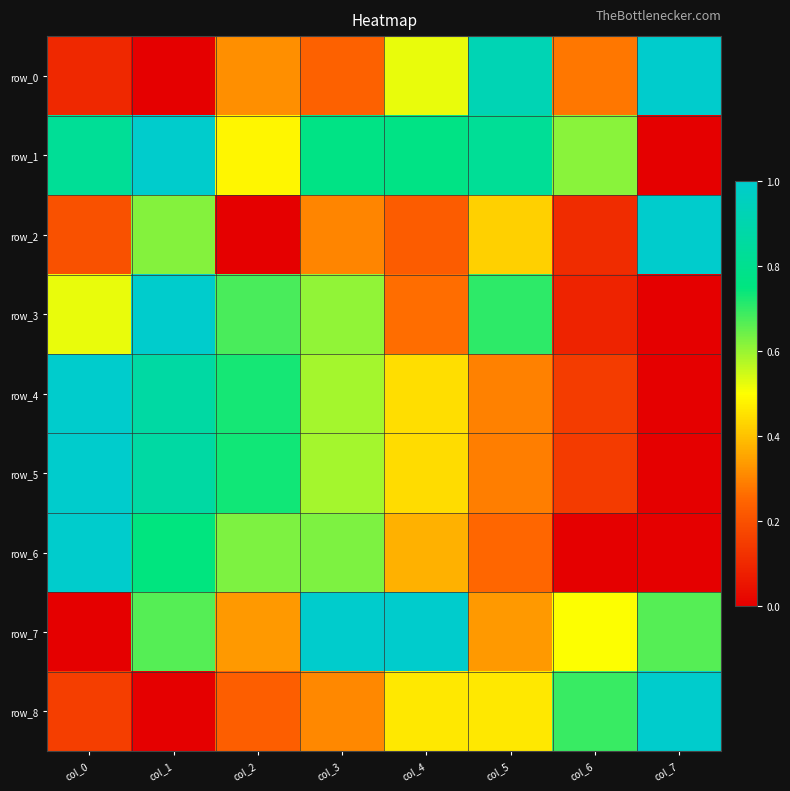

How many data points in row_8 are above 0?

7